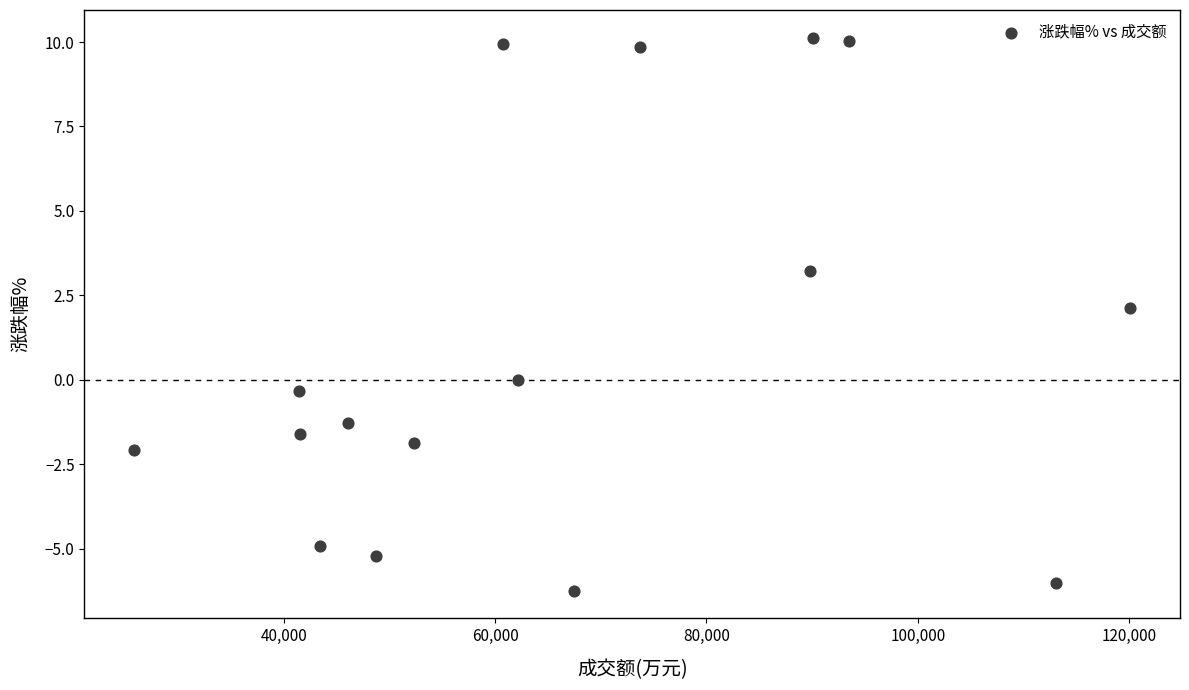

What is the range of X values (max minus min)?

94268.0